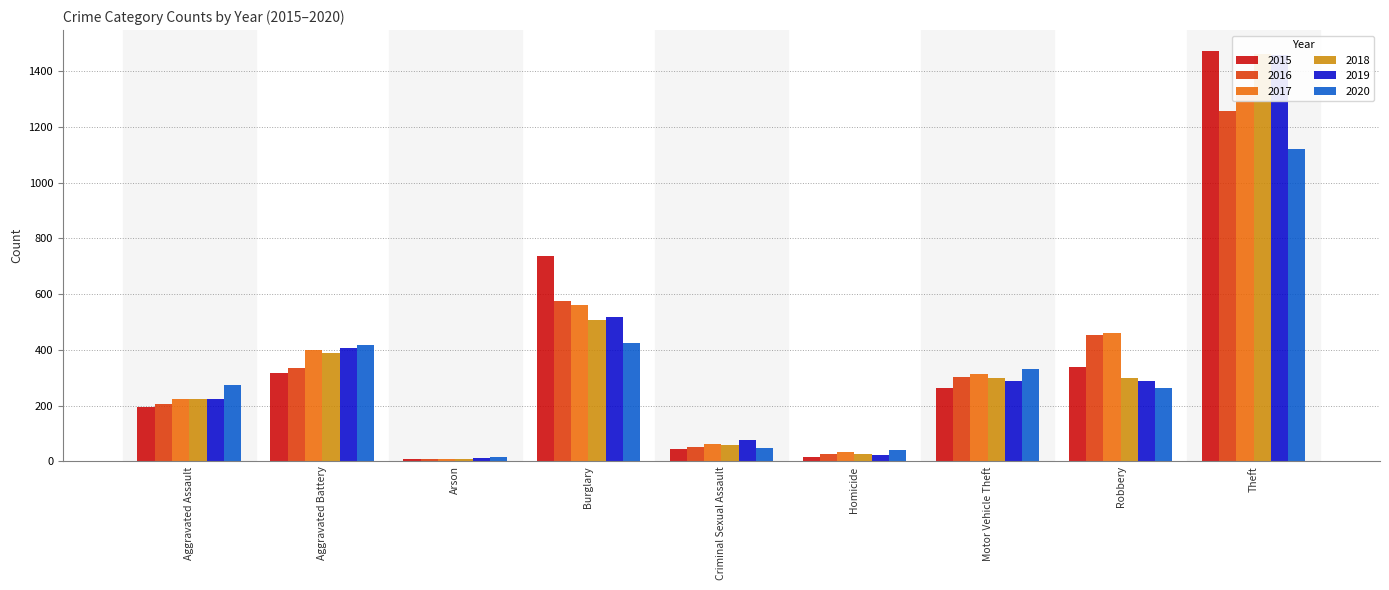

What is the sum of the 2015 values at Aggravated Assault and Motor Vehicle Theft?

457